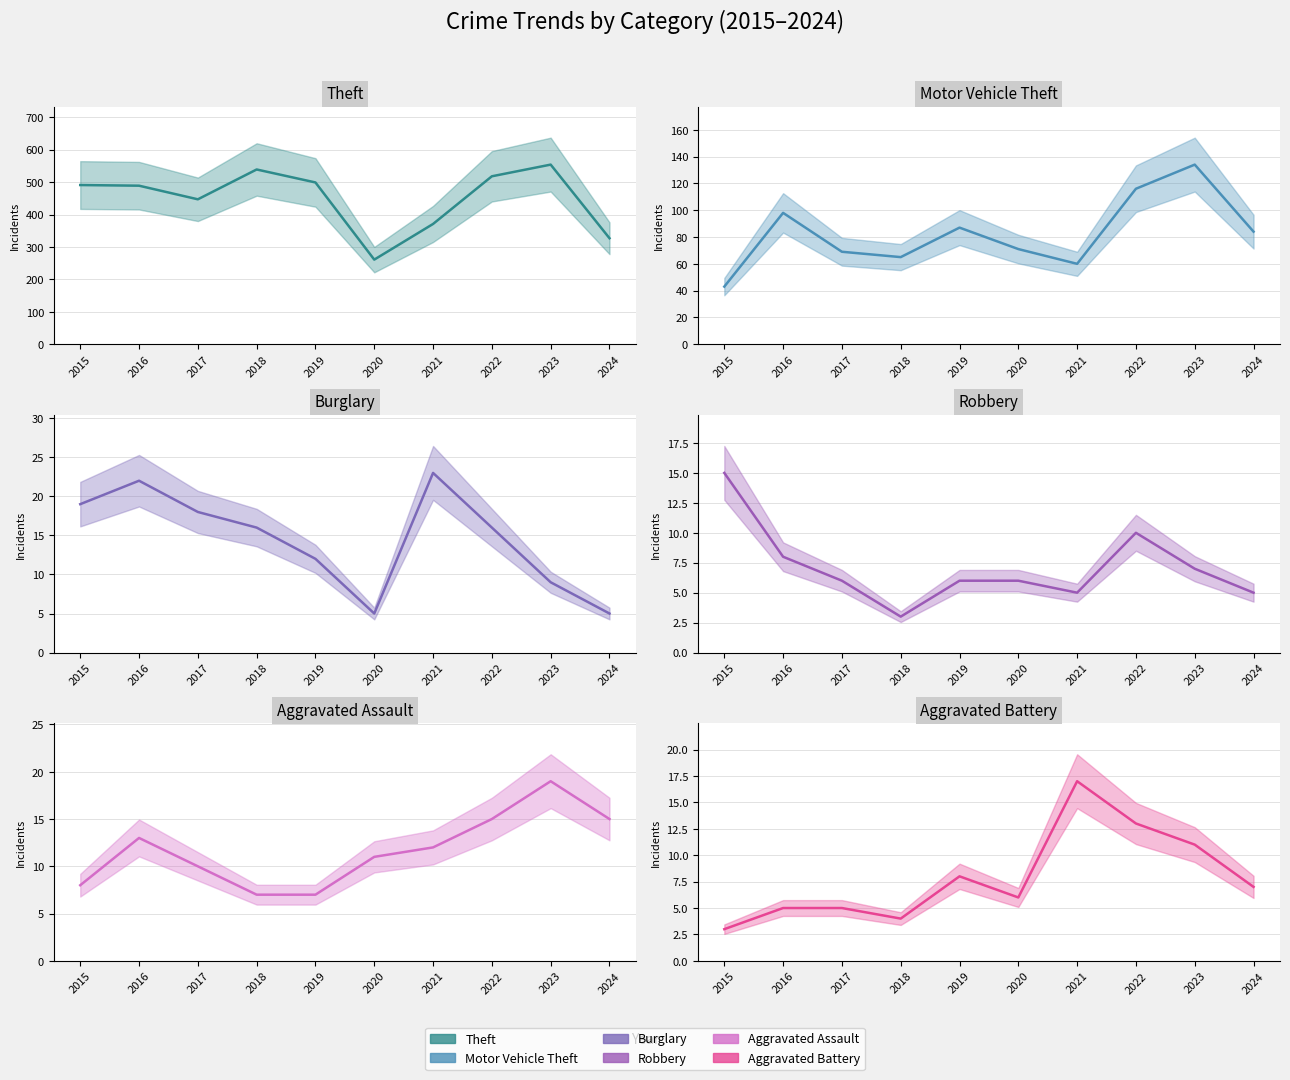

What is the spread (max minus min) of values at 2023?

547